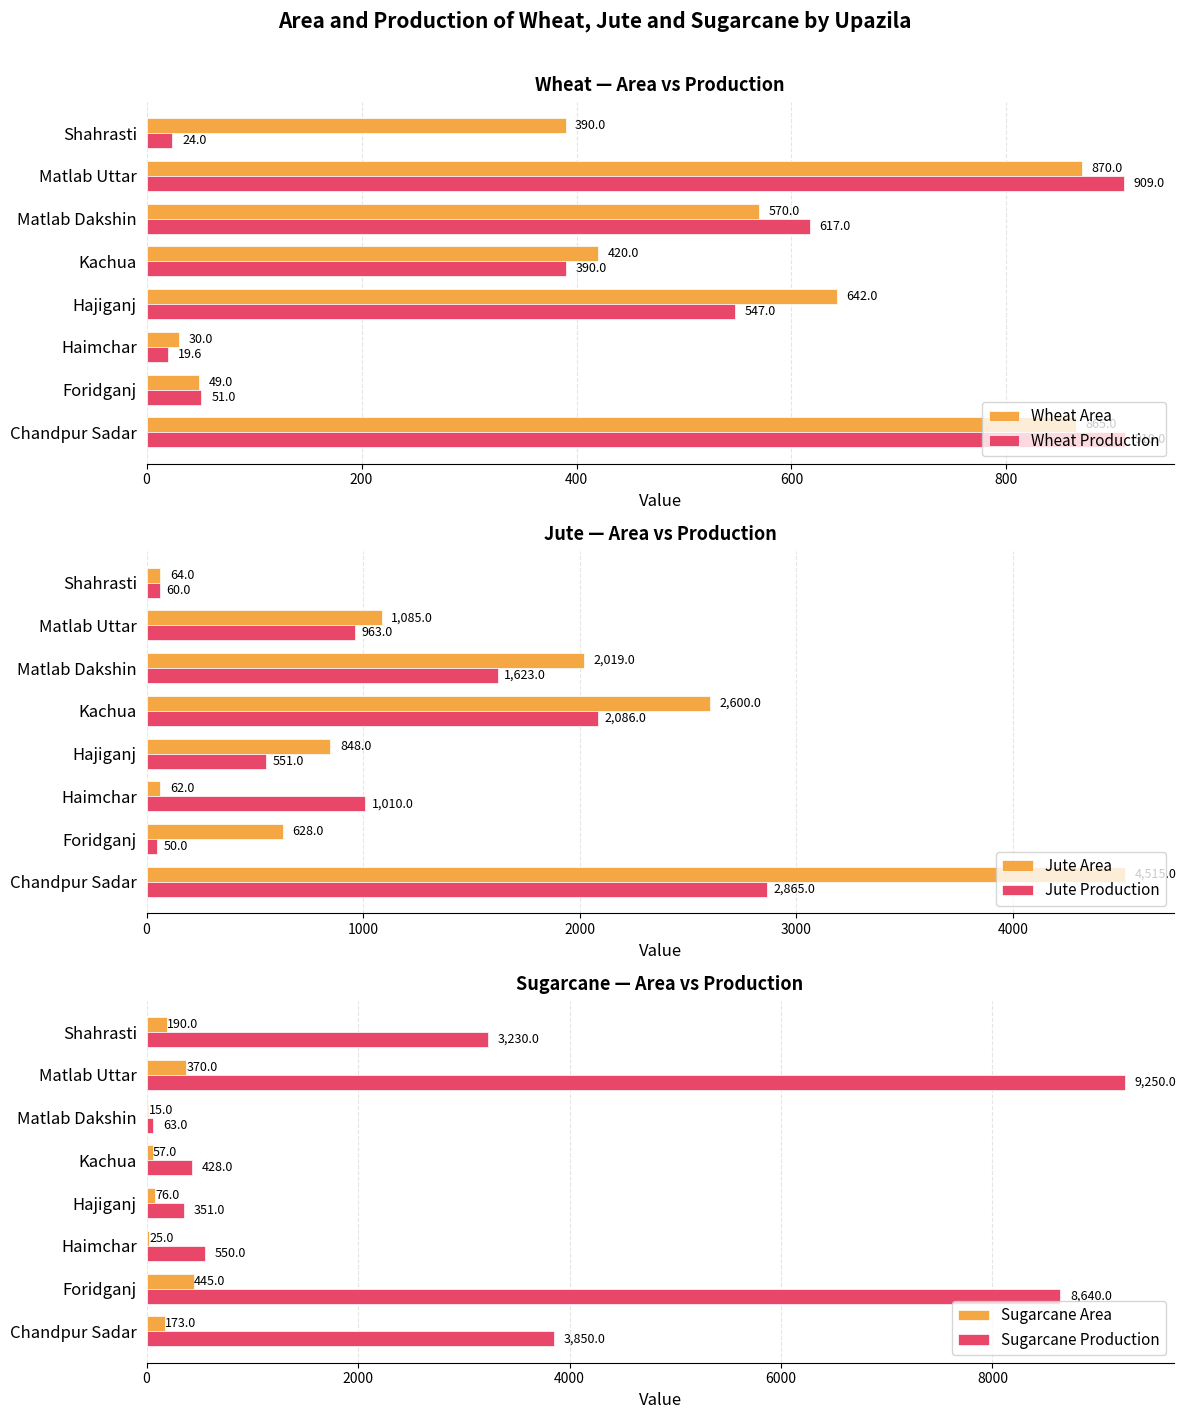

At which label does Sugarcane Production reach its peak?

Matlab Uttar